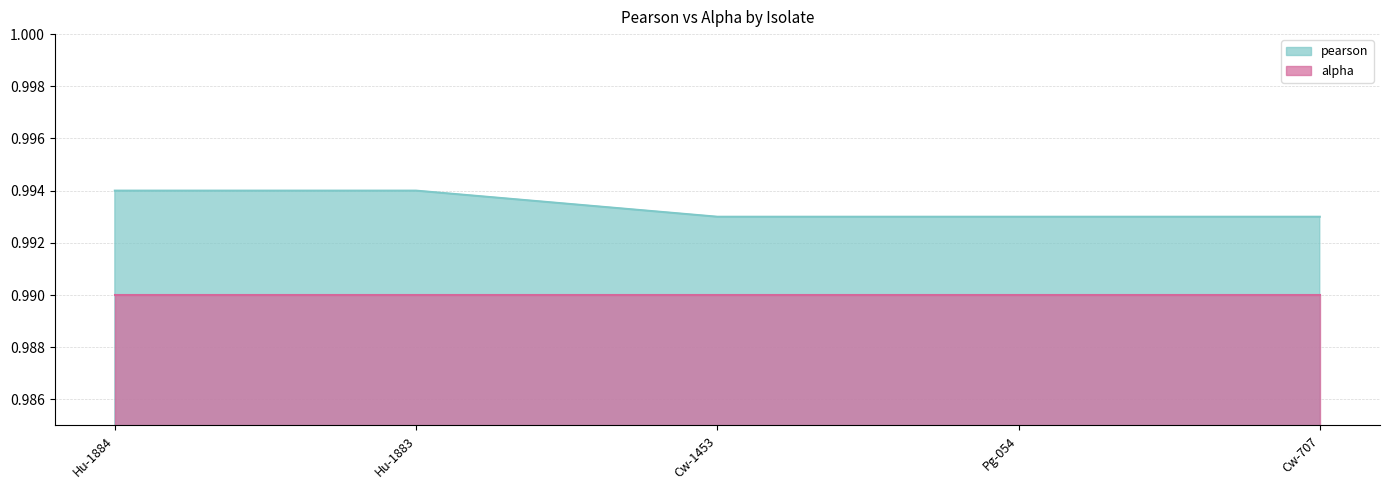

At which category does the chart reach its minimum across all series?

Cw-1453